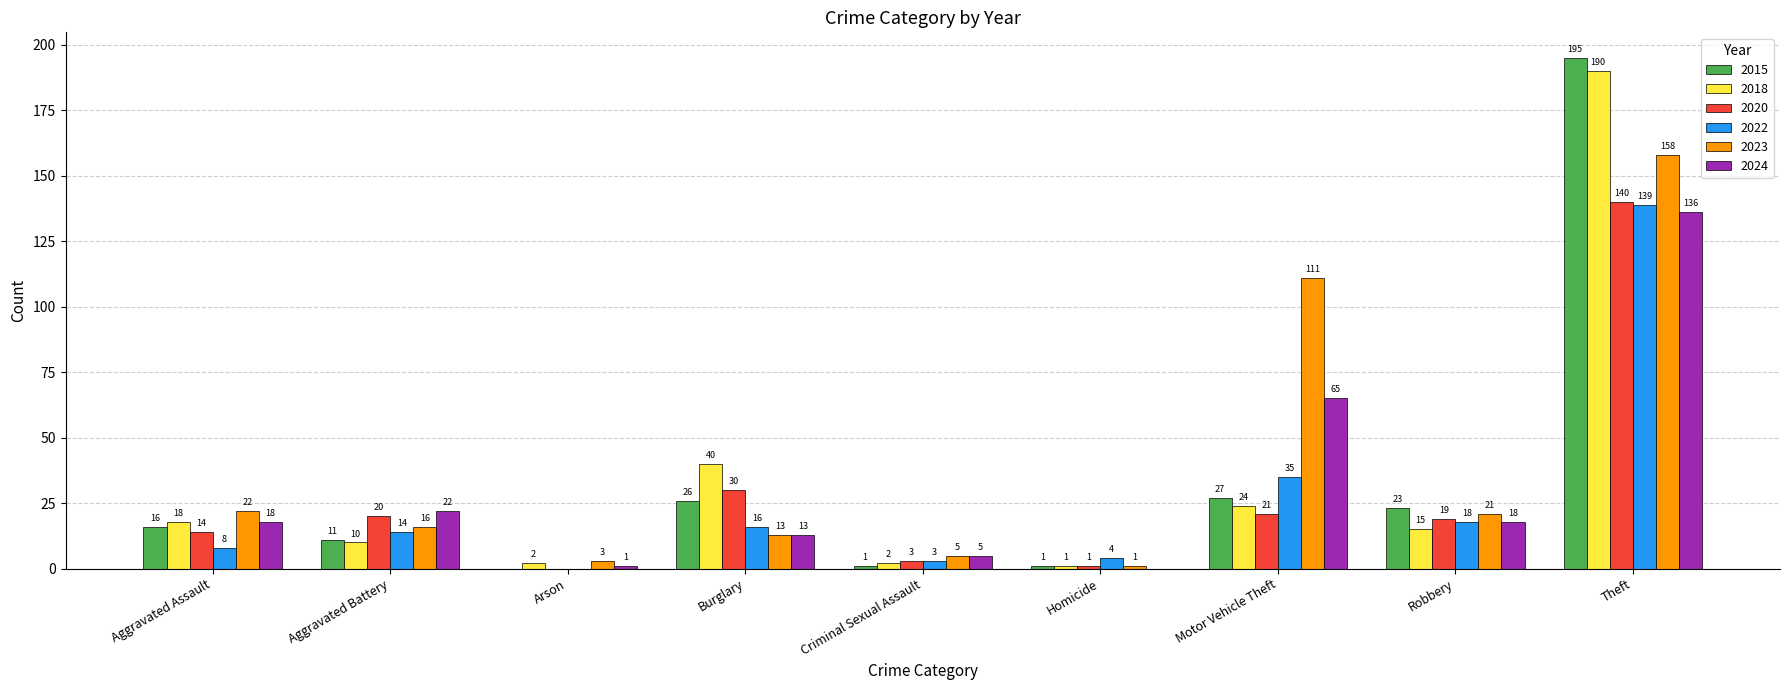

Reading left to right, transcribe all the data shown in this chart.

2015: 16	11	0	26	1	1	27	23	195
2018: 18	10	2	40	2	1	24	15	190
2020: 14	20	0	30	3	1	21	19	140
2022: 8	14	0	16	3	4	35	18	139
2023: 22	16	3	13	5	1	111	21	158
2024: 18	22	1	13	5	0	65	18	136